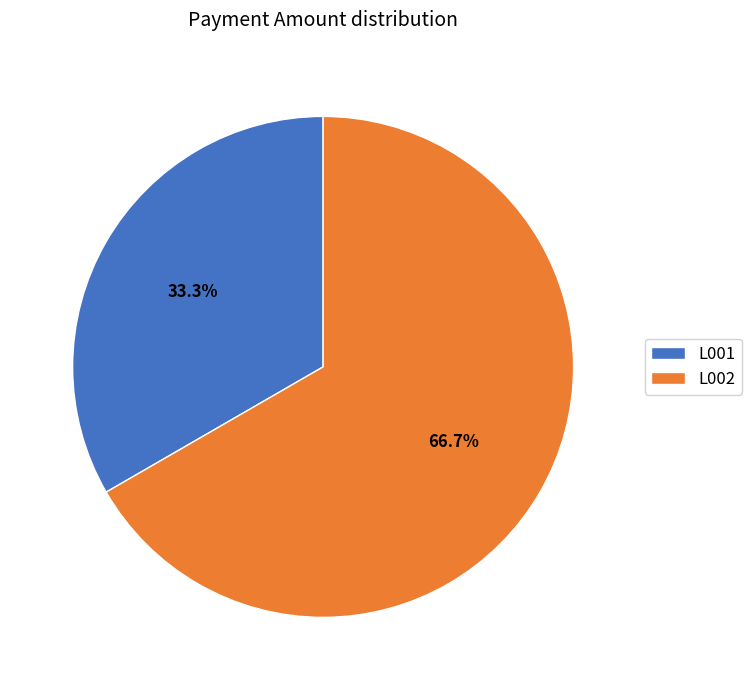

Rank the categories by value from highest to lowest.

L002, L001